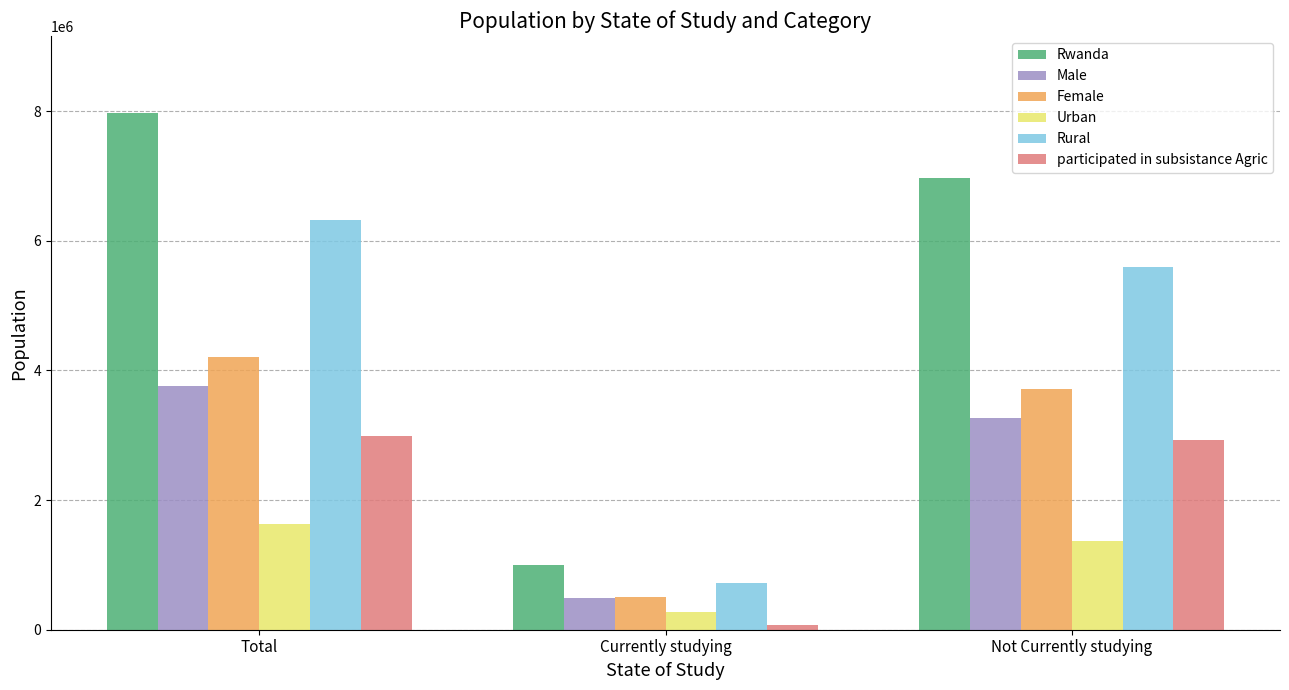

At which label is participated in subsistance Agric closest to 1531367?

Not Currently studying